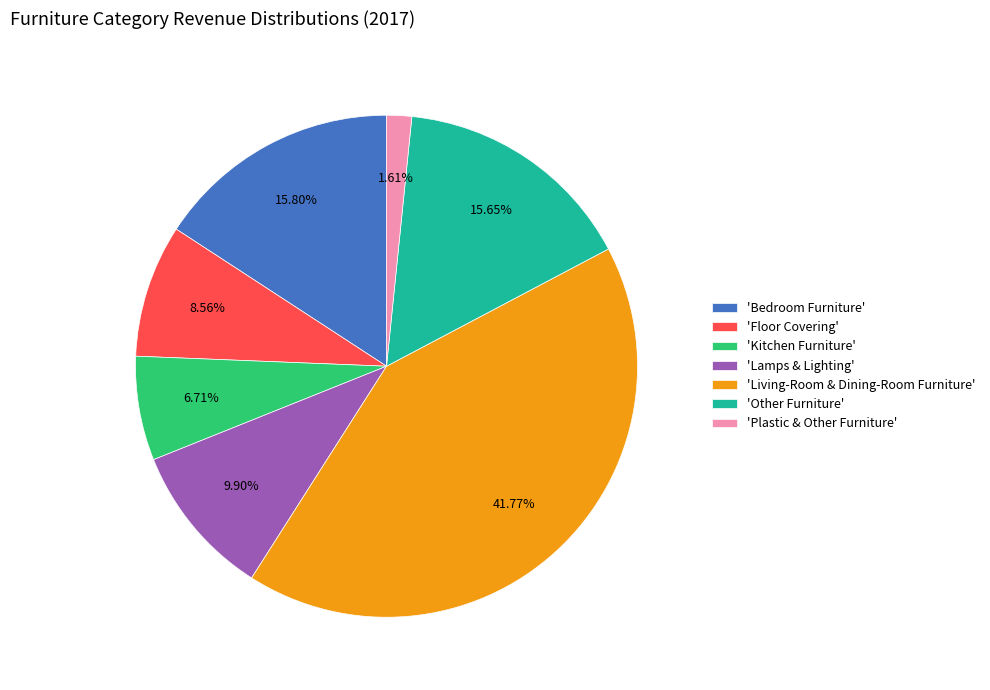

What is the ratio of the value at 'Bedroom Furniture' to the value at 'Lamps & Lighting'?

1.6